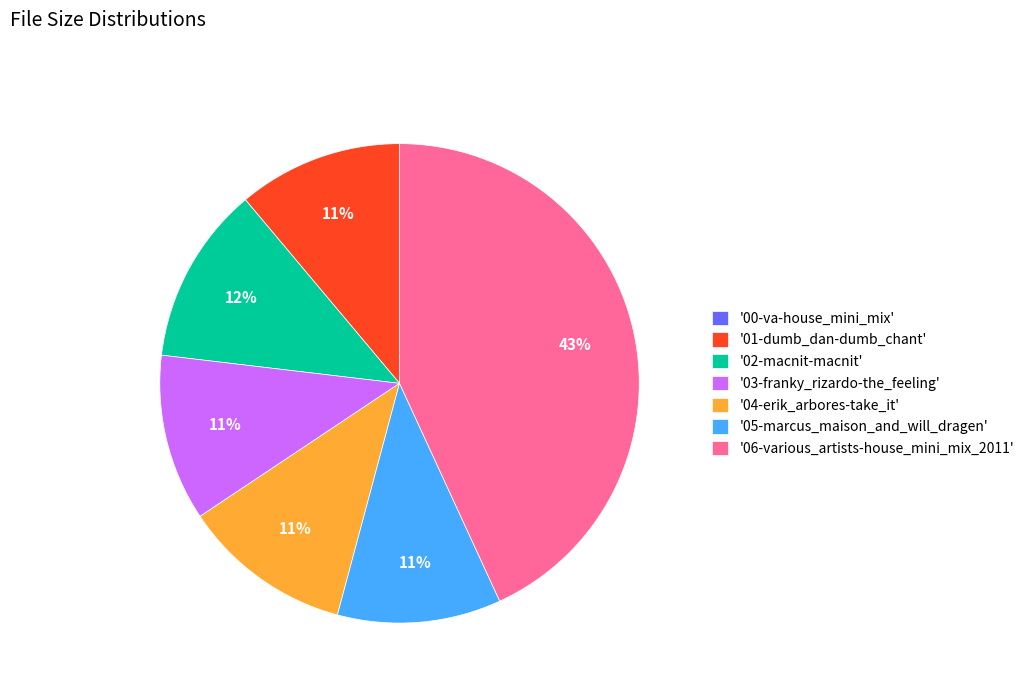

Is it true that '06-various_artists-house_mini_mix_2011' is 31% of the pie?

False